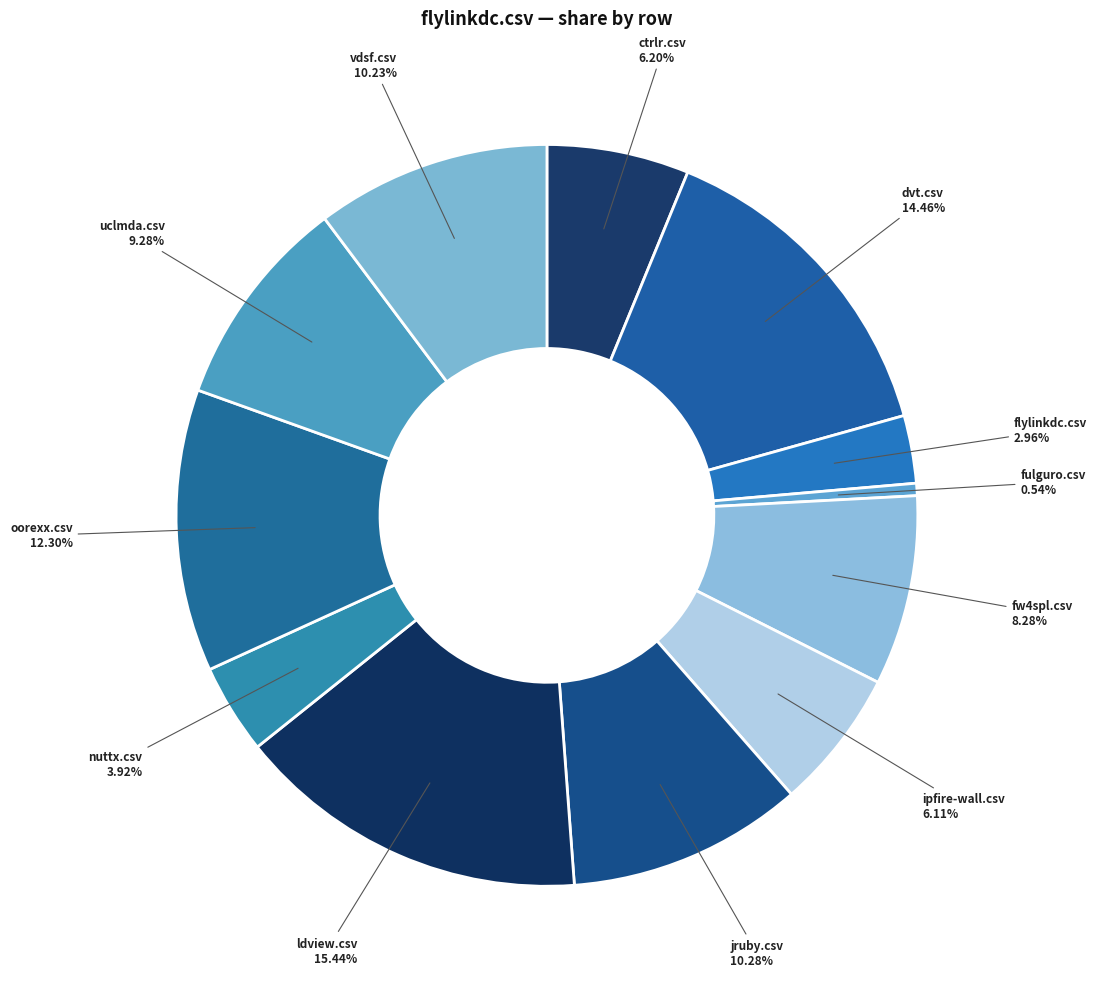

Which slice is the largest?

ldview.csv